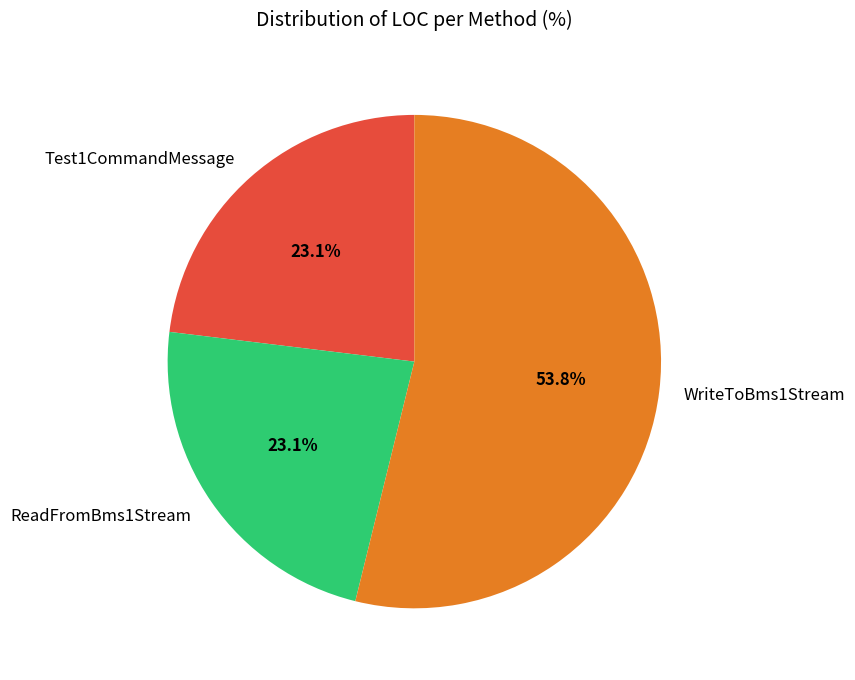

What is the ratio of the value at ReadFromBms1Stream to the value at WriteToBms1Stream?

0.4